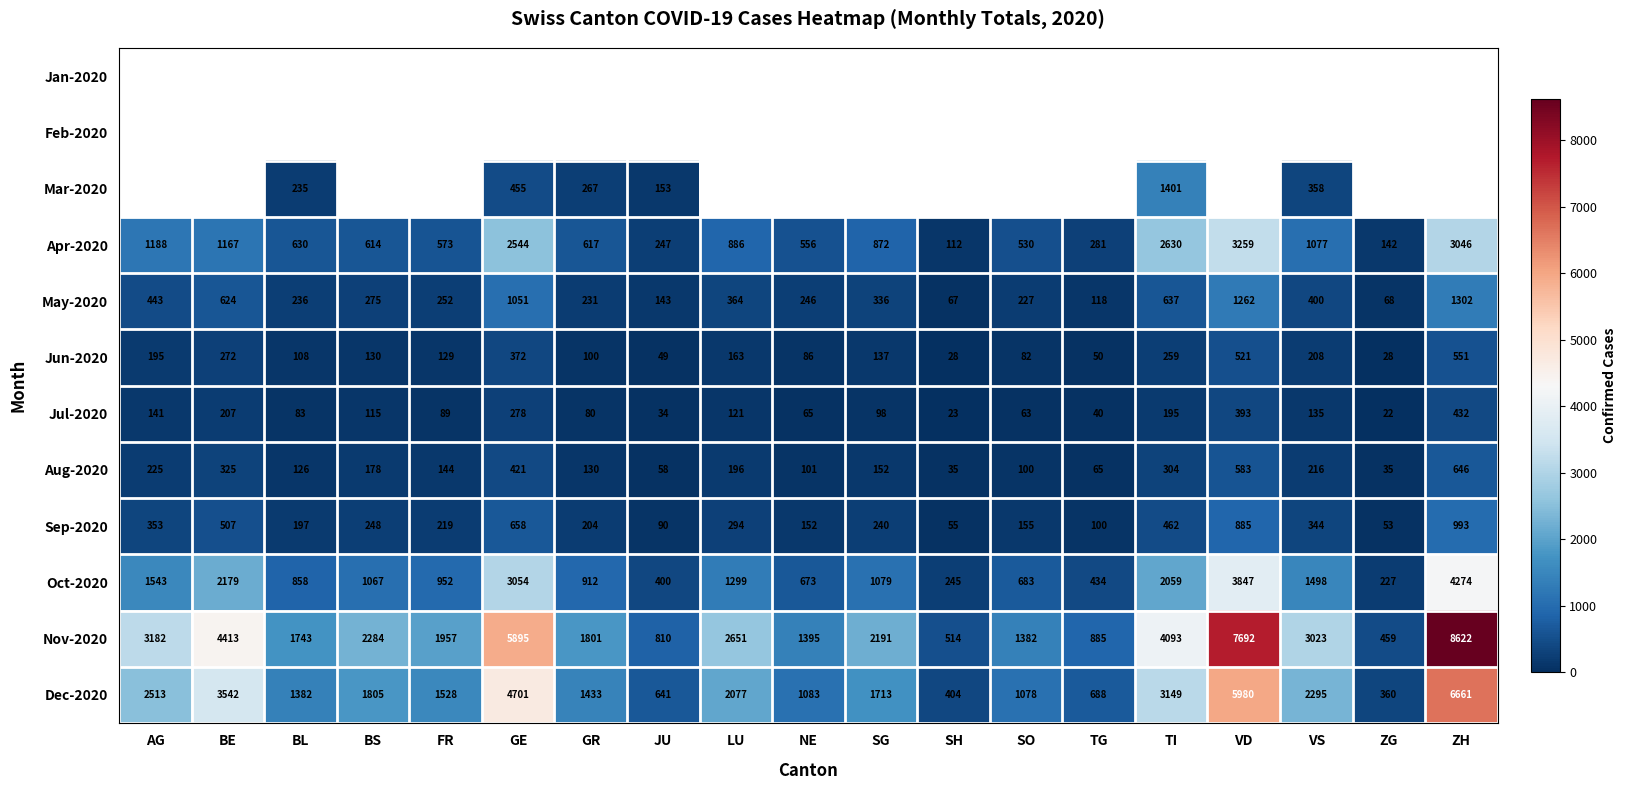

Is the value of Dec-2020 at ZG greater than the value of Jul-2020 at BL?

Yes